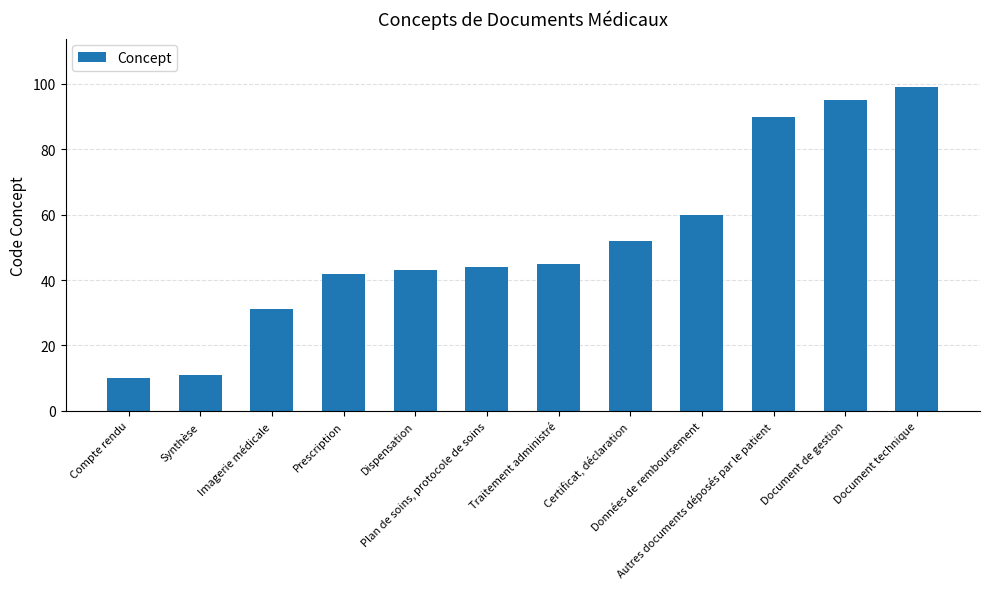

Is it true that the value at Autres documents déposés par le patient is 90?

True